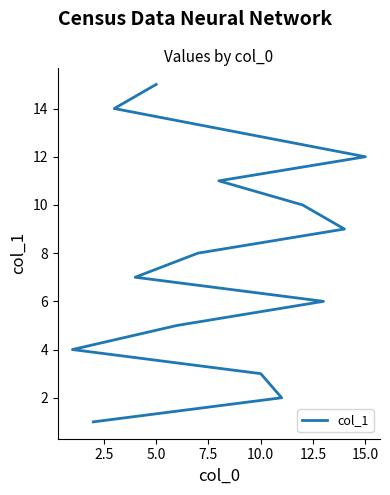

Between 5.0 and 15.0, which is larger?

15.0